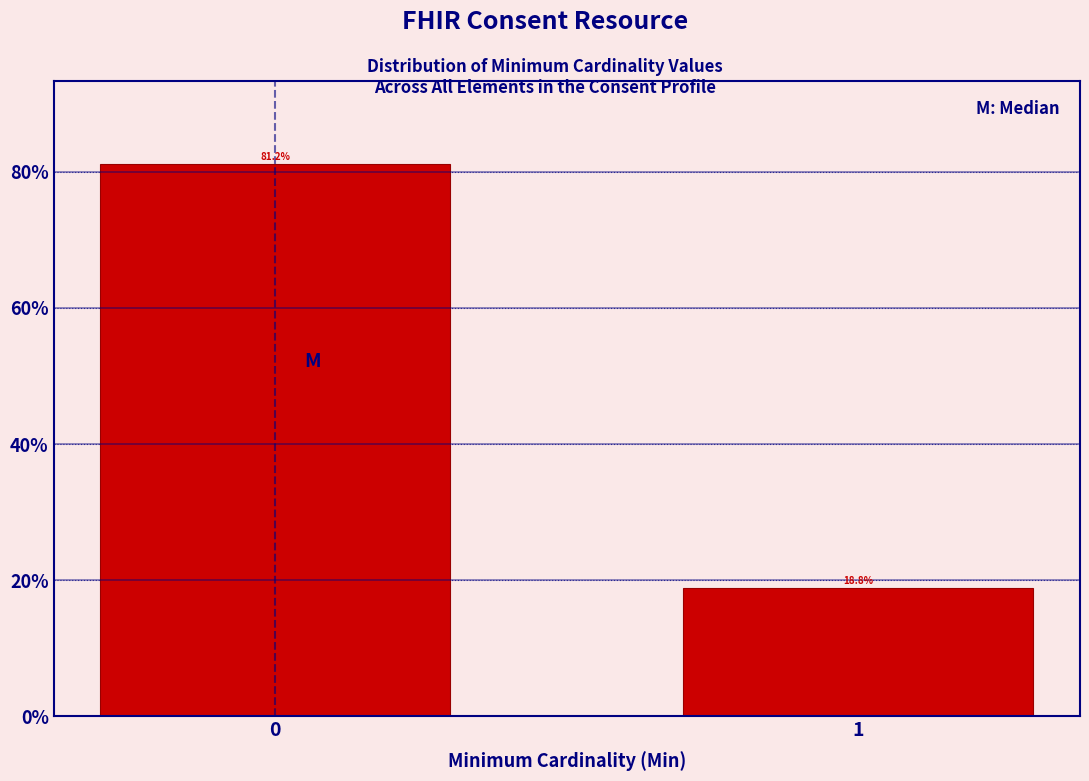

Reading left to right, transcribe all the data shown in this chart.

81.2	18.8